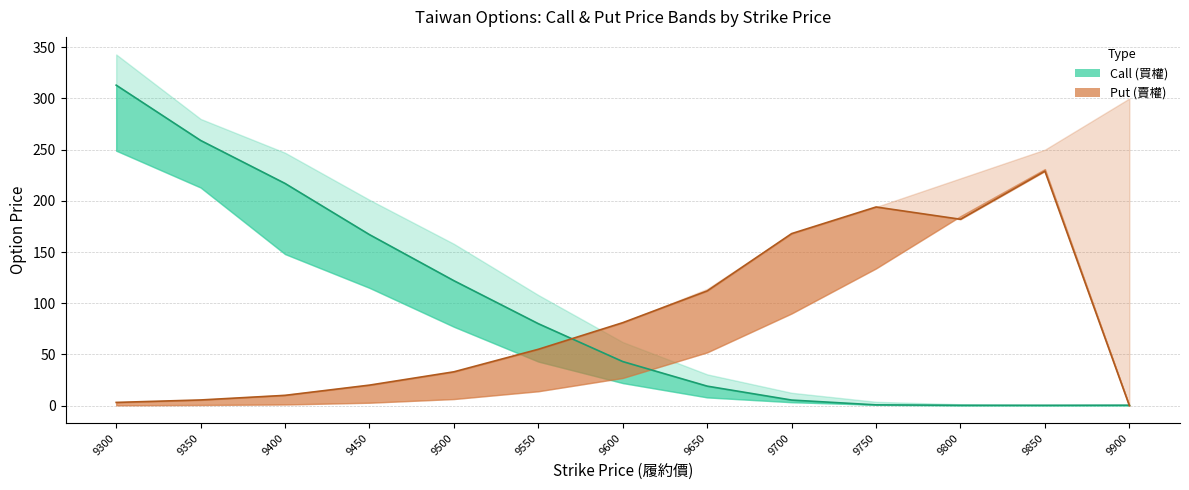

The Call Close series shows 5.4 at 9700. True or false?

True